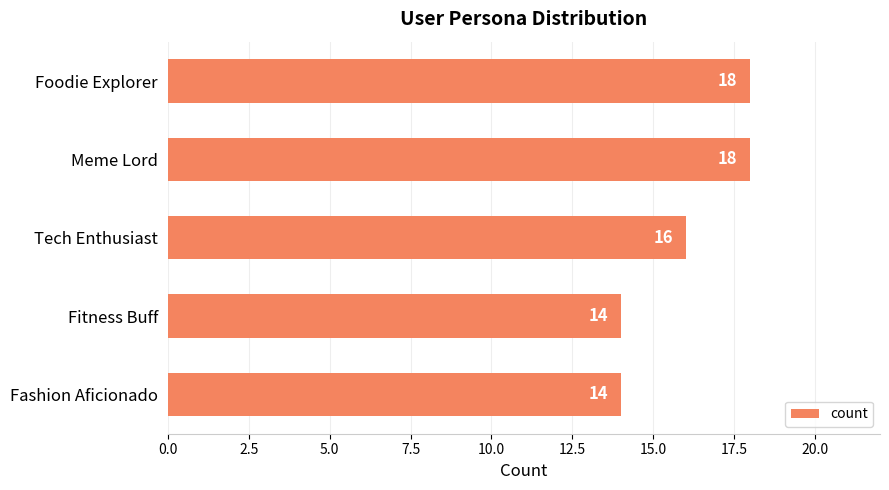

How many bars are there in total?

5